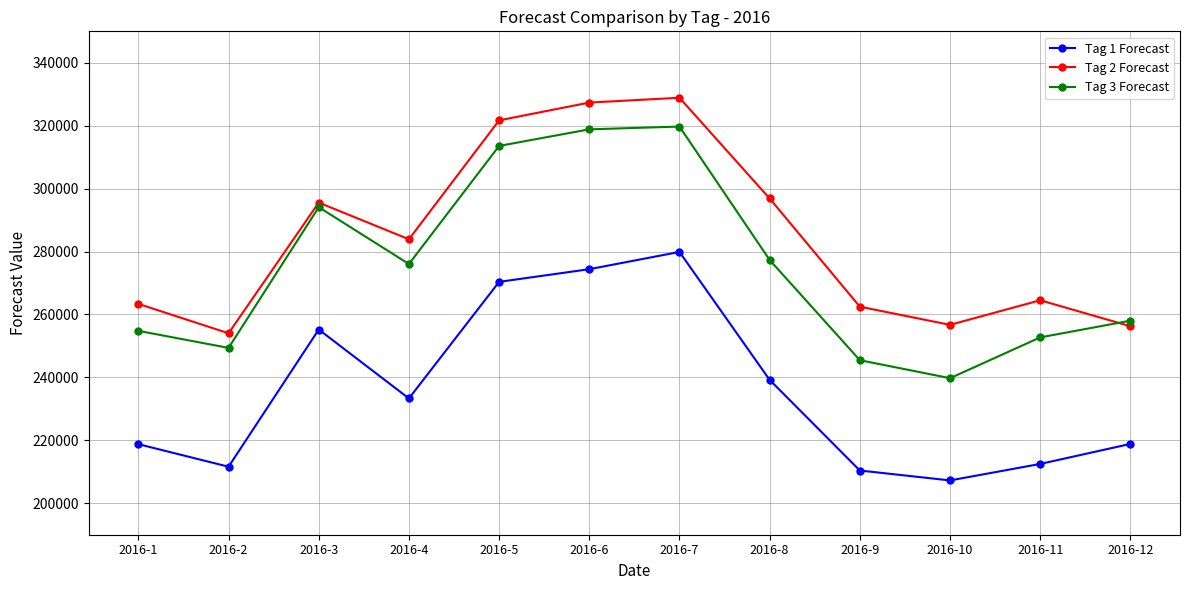

True or false: Tag 1 Forecast has more than 1 points higher than both neighbors.

True